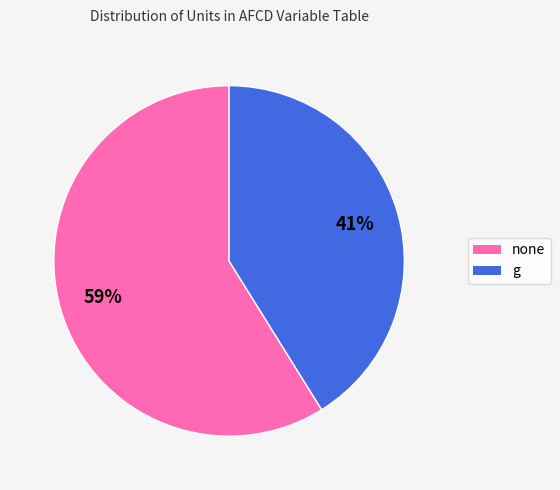

To the nearest percent, what portion does none represent?

59%